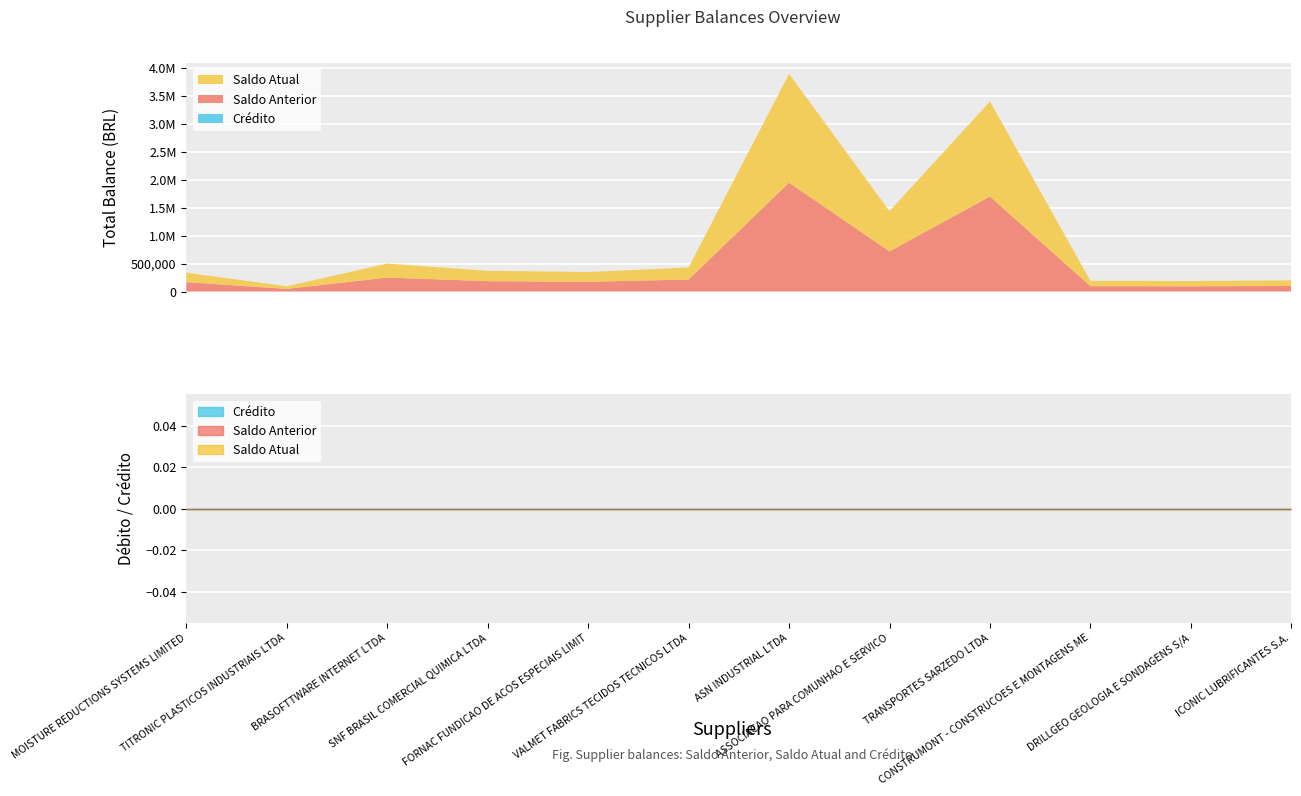

Which series has the largest range (max minus min)?

Saldo Anterior